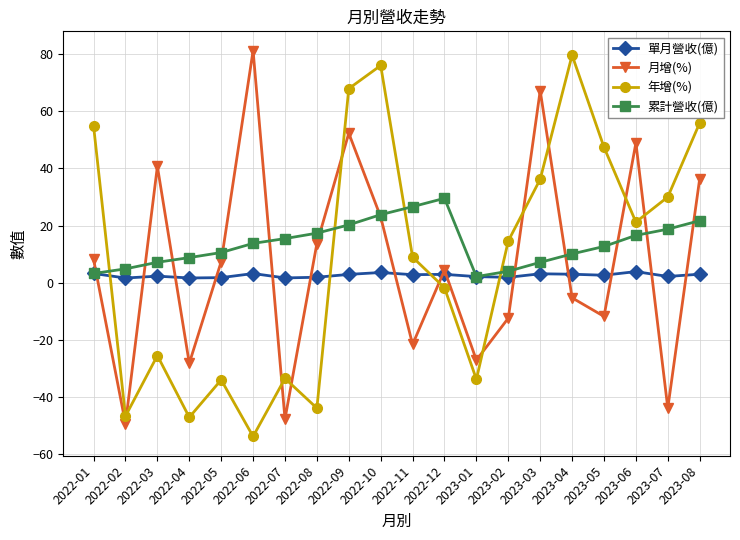

What is the value of the 累計營收(億) point at the 6th from the left?

13.8